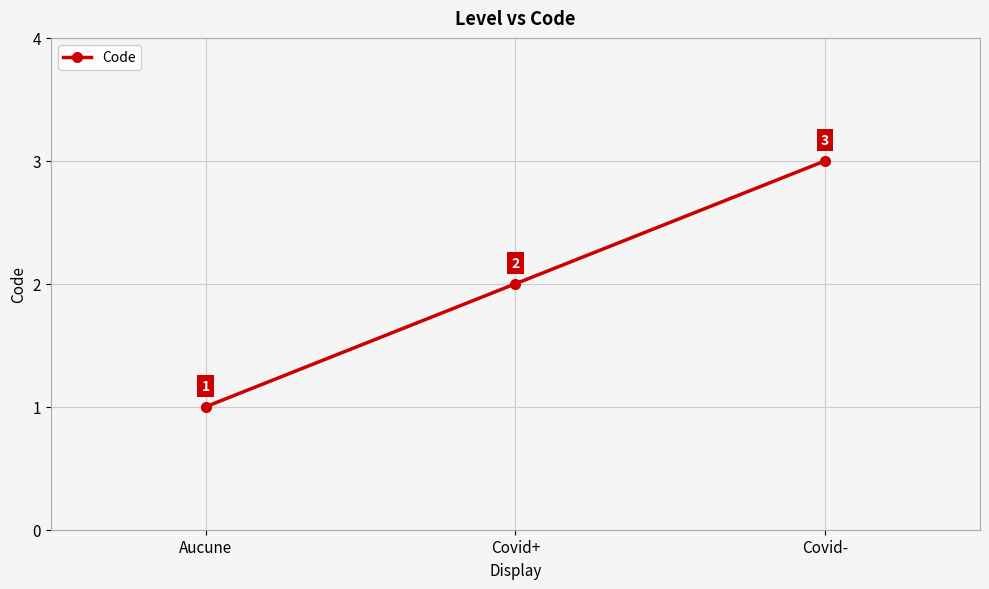

Rank the categories by value from lowest to highest.

Aucune, Covid+, Covid-